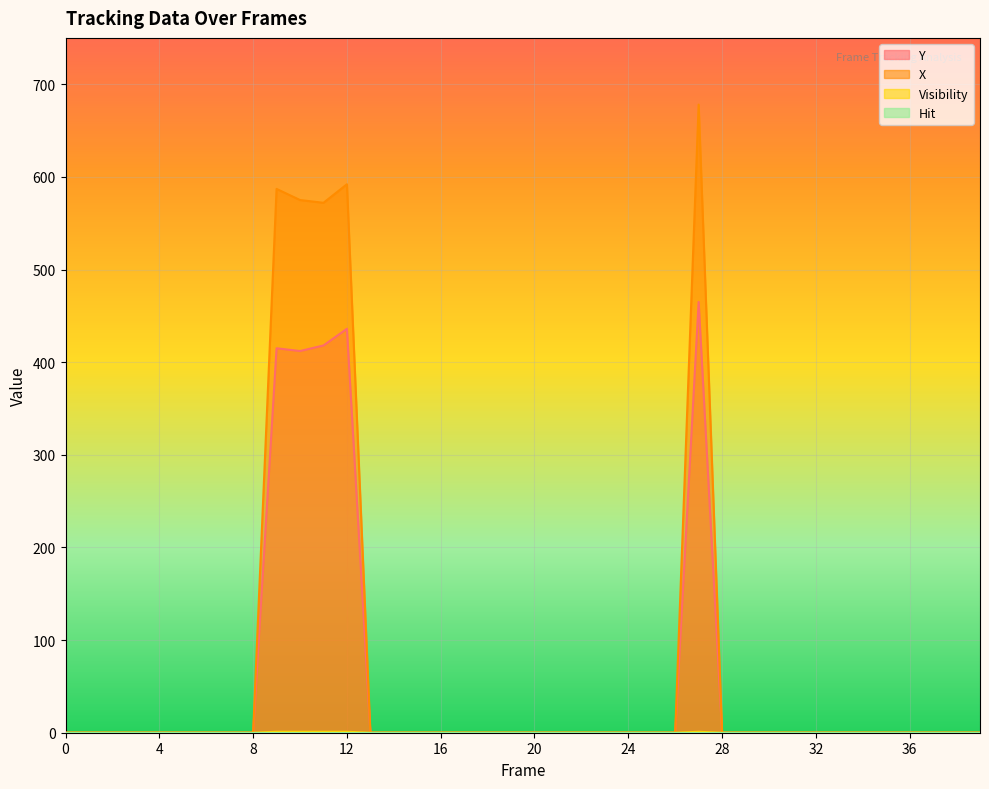

How many lines are shown in the chart?

4